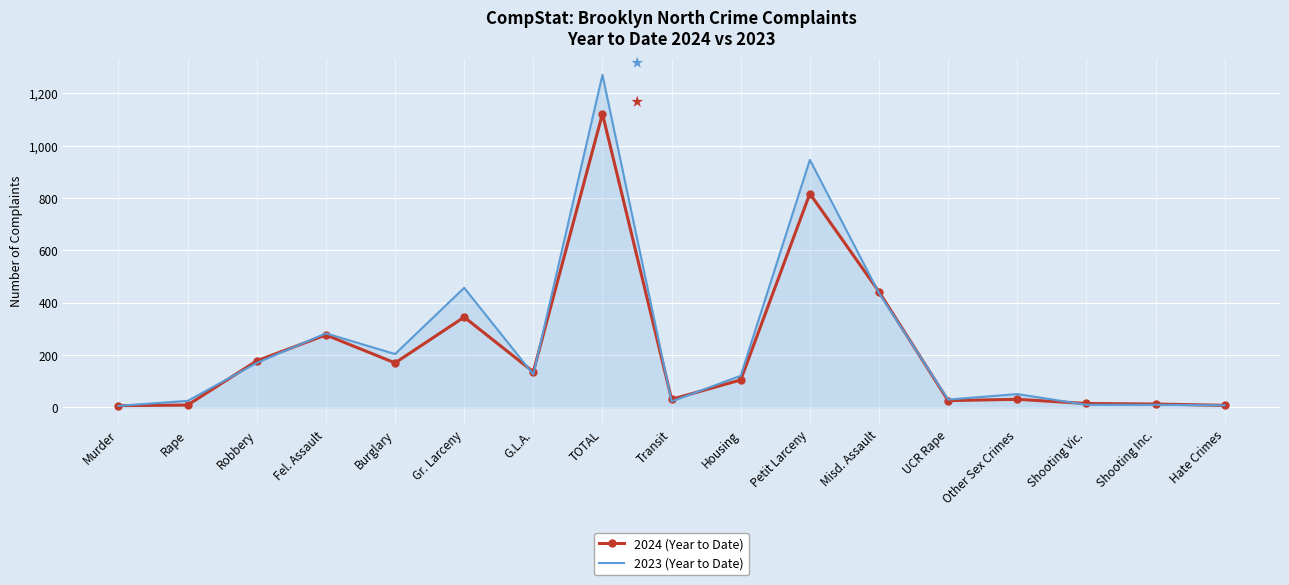

What is the difference between the maximum and minimum values in the 2023 (Year to Date) series?

1265